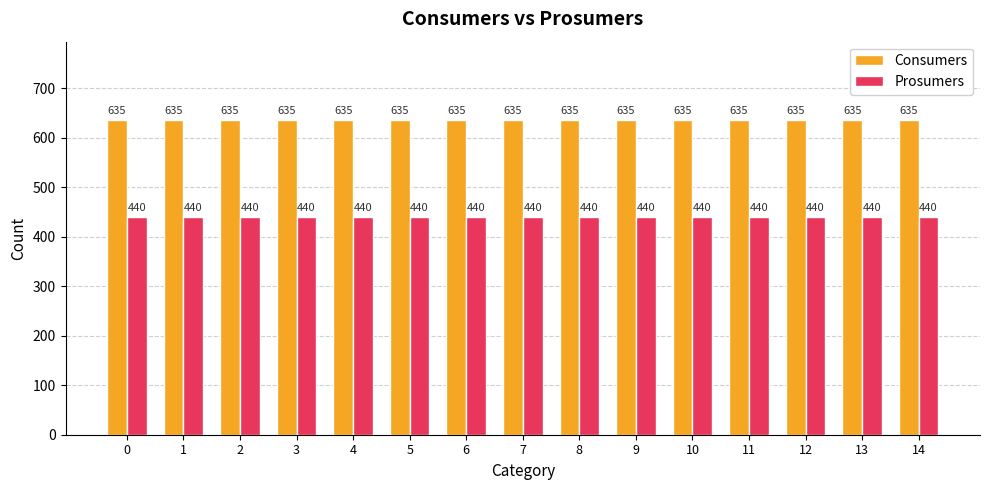

What is the spread (max minus min) of values at 1?

195